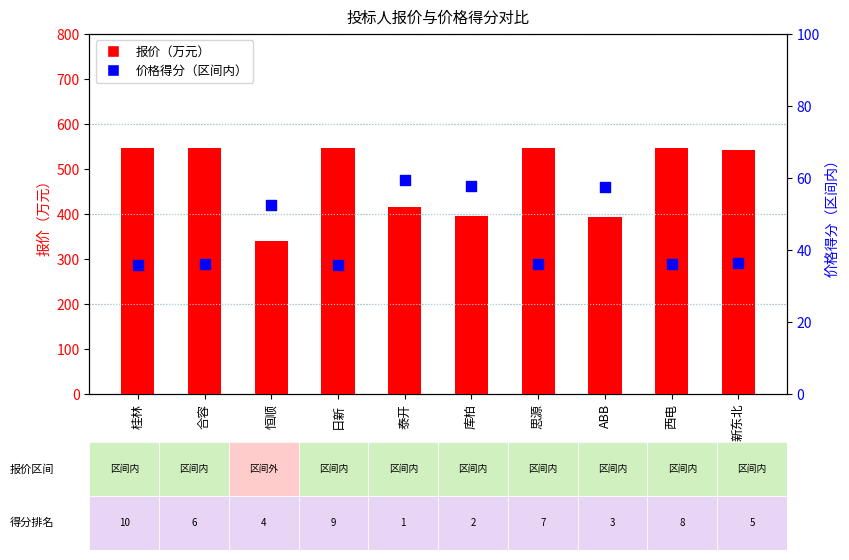

At how many categories does at least one series exceed 533?

6